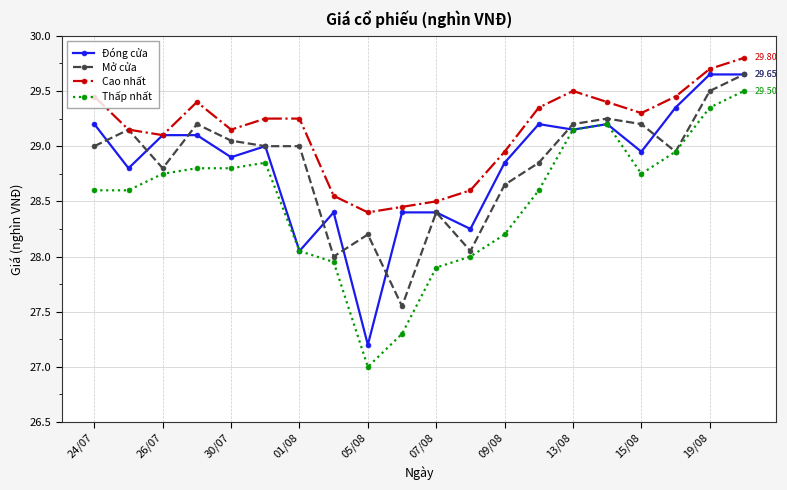

True or false: Thấp nhất and Cao nhất intersect in this chart.

False